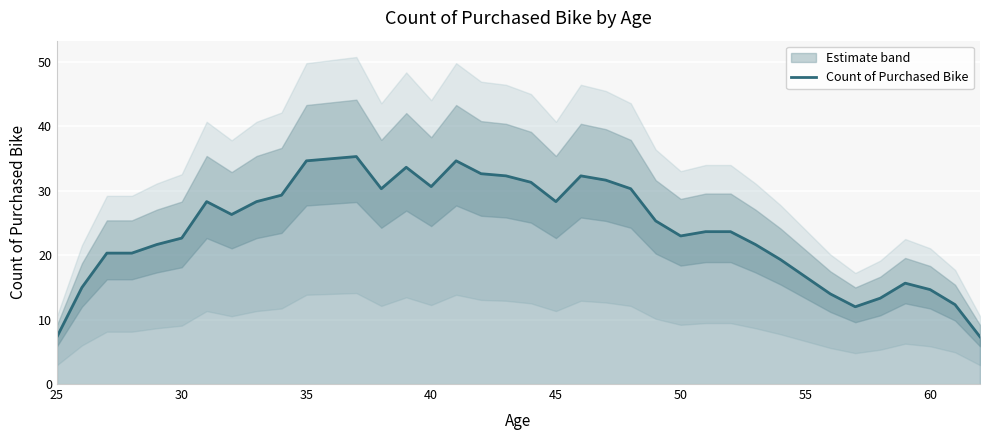

Is it true that Count of Purchased Bike equals 40.6 at 50?

False